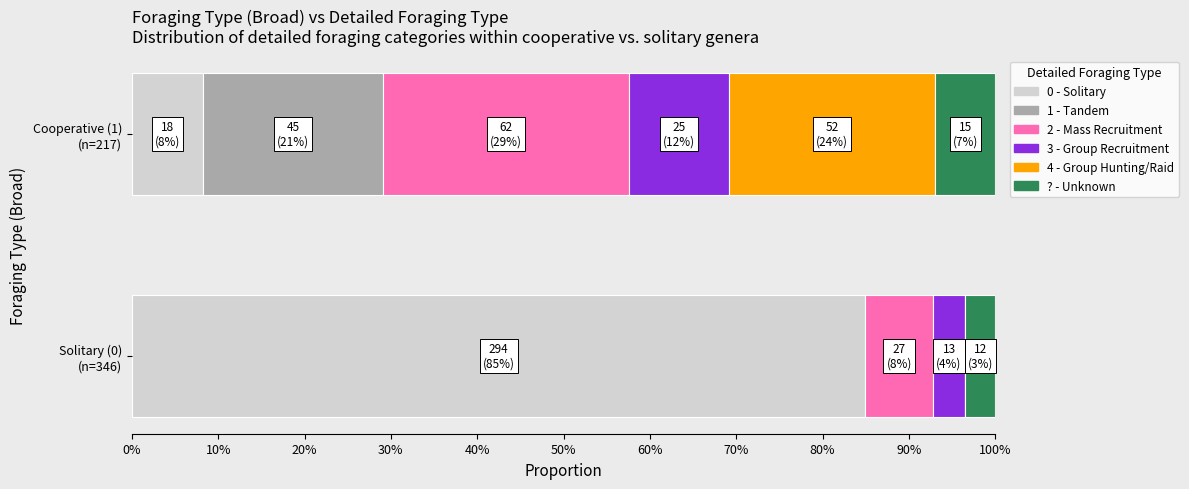

Which series has the largest range (max minus min)?

0 - Solitary